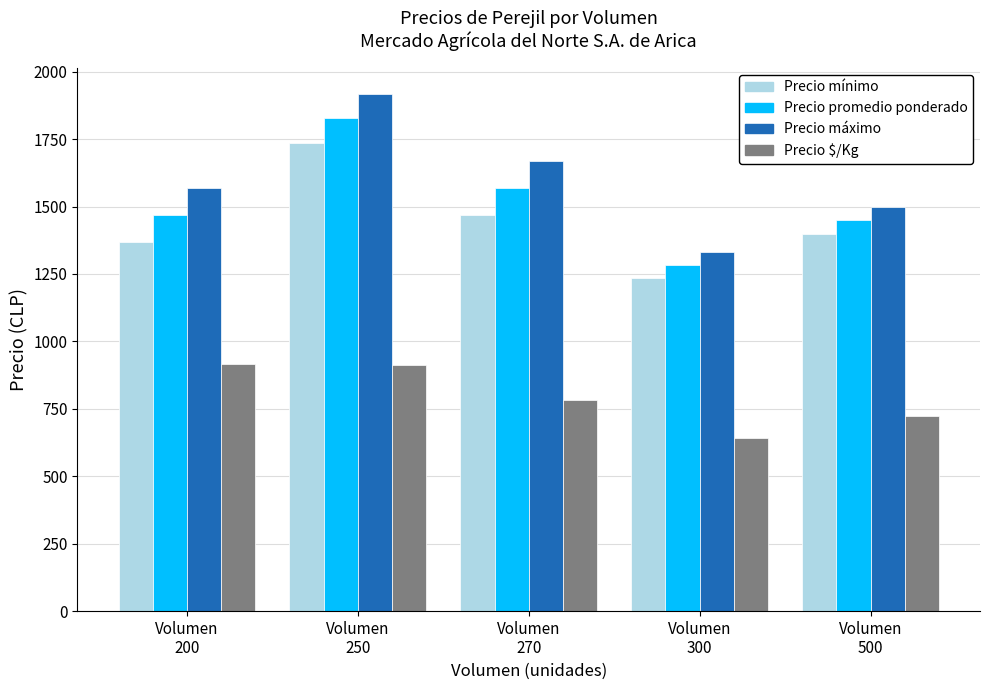

What is the sum of the Precio $/Kg values at Volumen
270 and Volumen
500?

1508